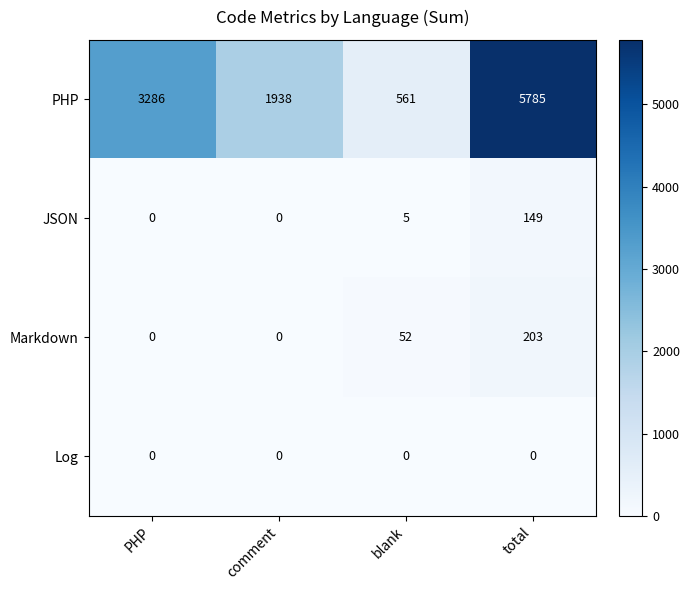

How many positive values does the JSON series have?

2